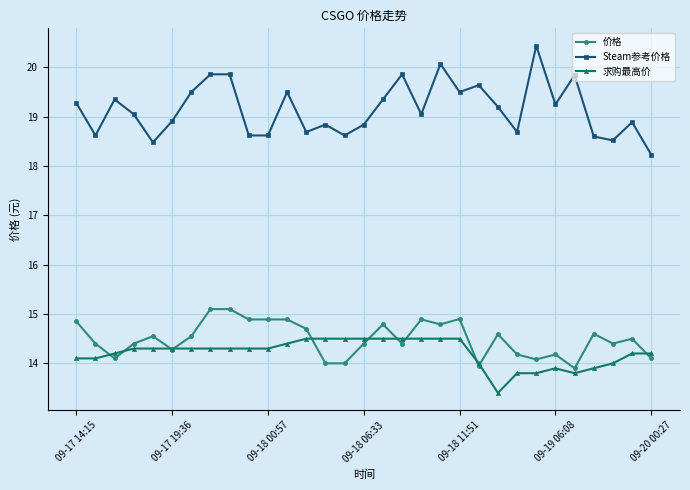

Rank the series by their maximum value, from highest to lowest.

Steam参考价格, 价格, 求购最高价